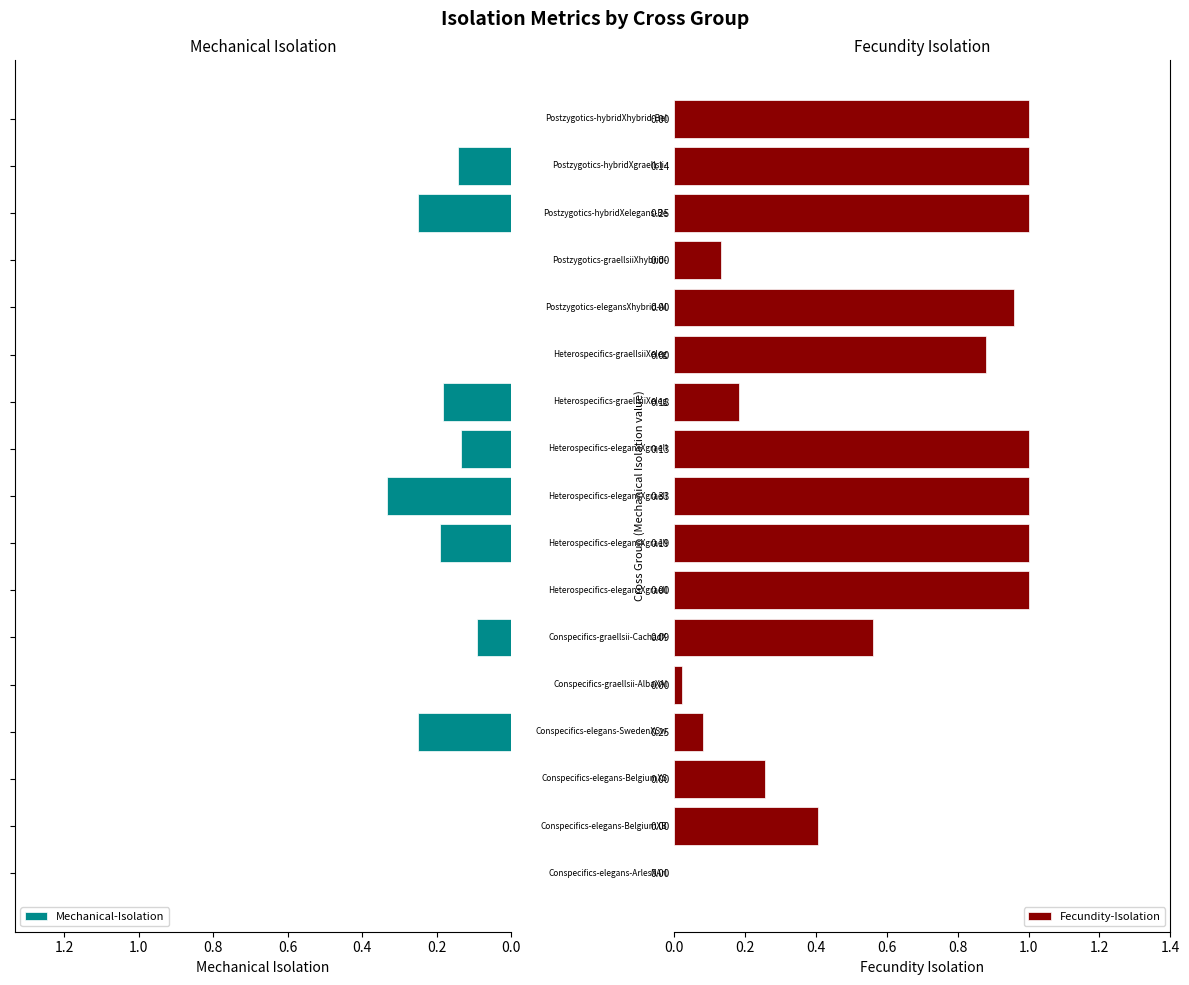

How many data points in Fecundity-Isolation are above 0?

16